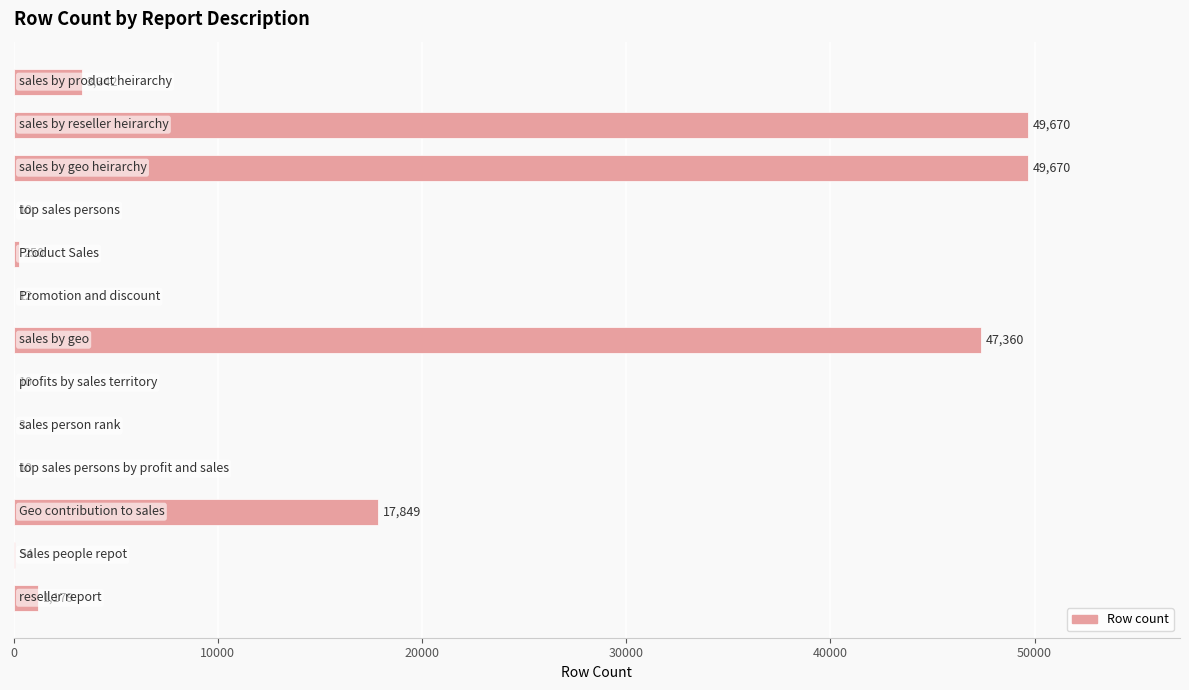

What is the greatest value displayed?

49670